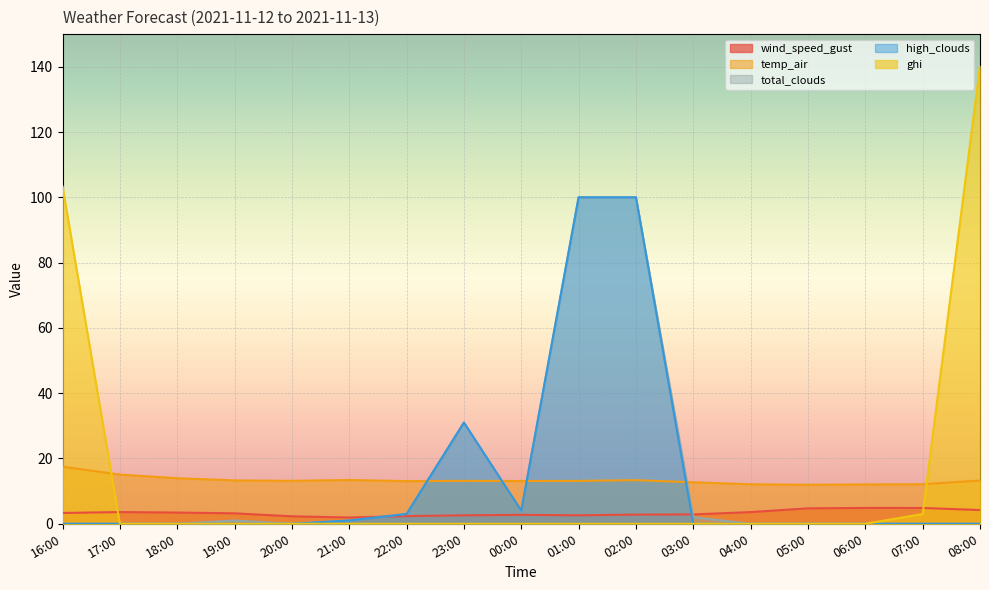

Which series has the largest range (max minus min)?

ghi